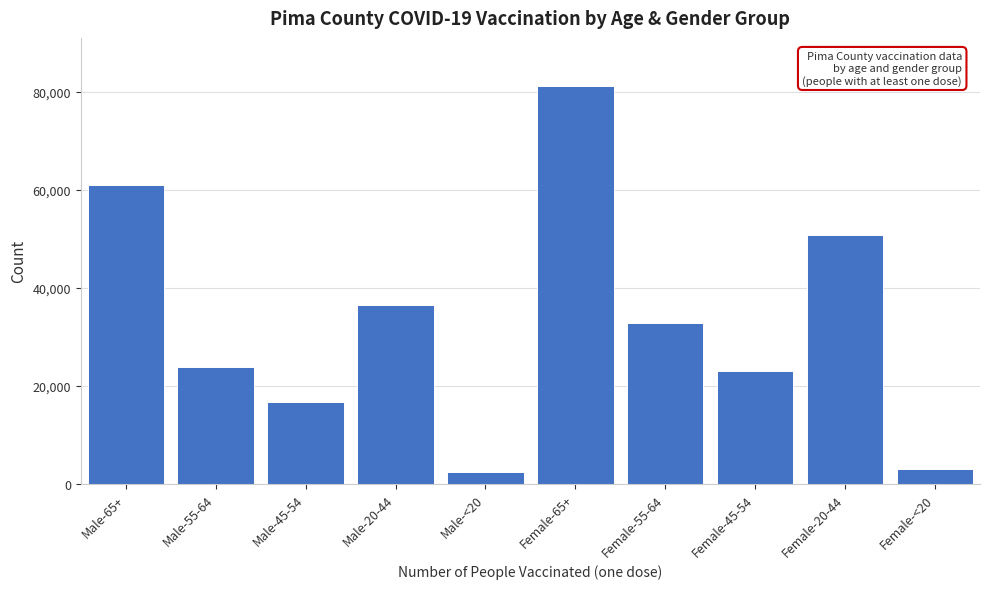

Reading left to right, transcribe all the data shown in this chart.

Male-65+=60954	Male-55-64=23752	Male-45-54=16769	Male-20-44=36452	Male-<20=2290	Female-65+=81280	Female-55-64=32765	Female-45-54=23075	Female-20-44=50706	Female-<20=2935